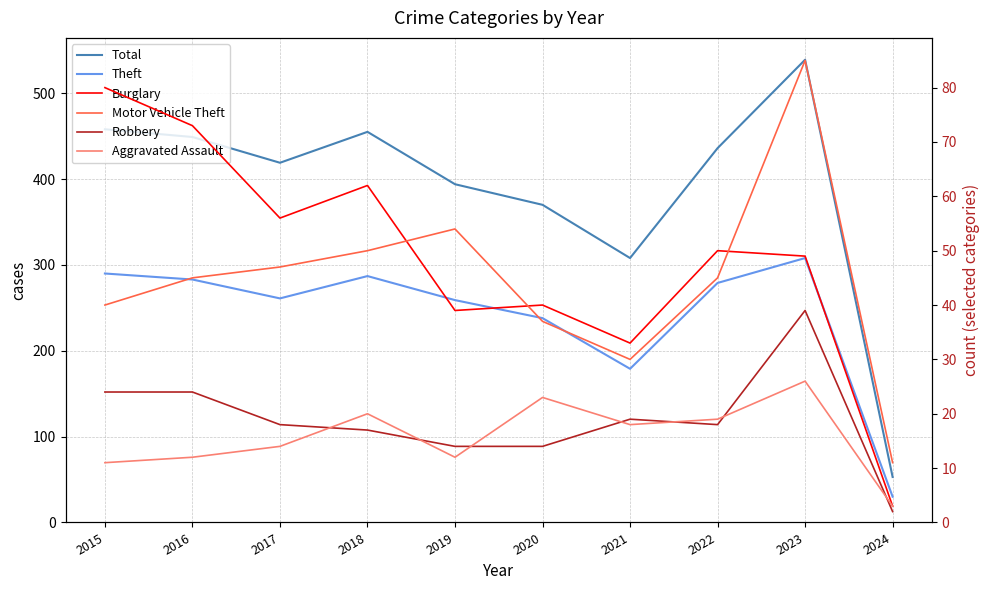

Which label corresponds to the largest value in the chart?

2023